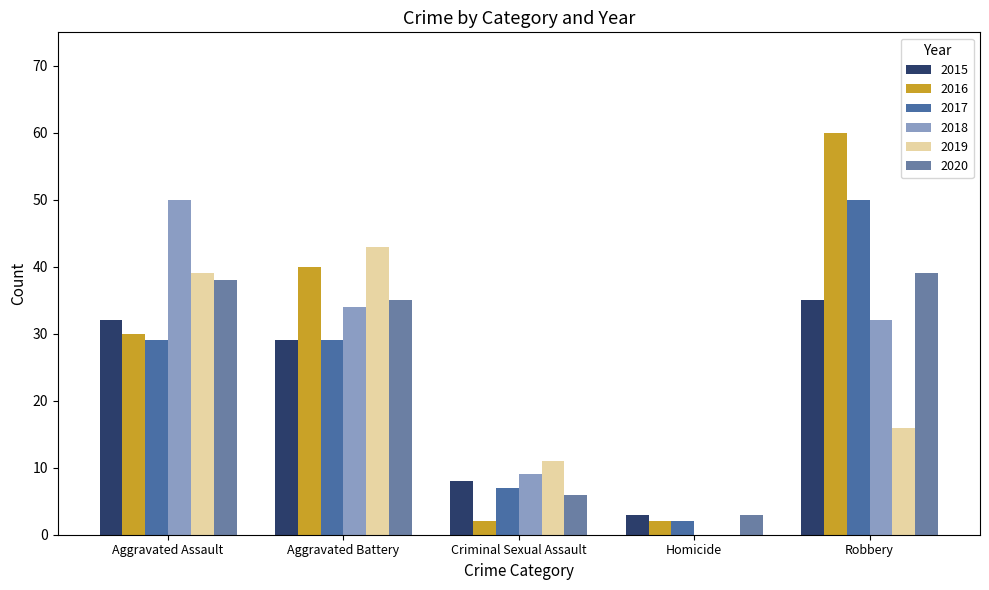

What is the maximum value shown in the chart?

60